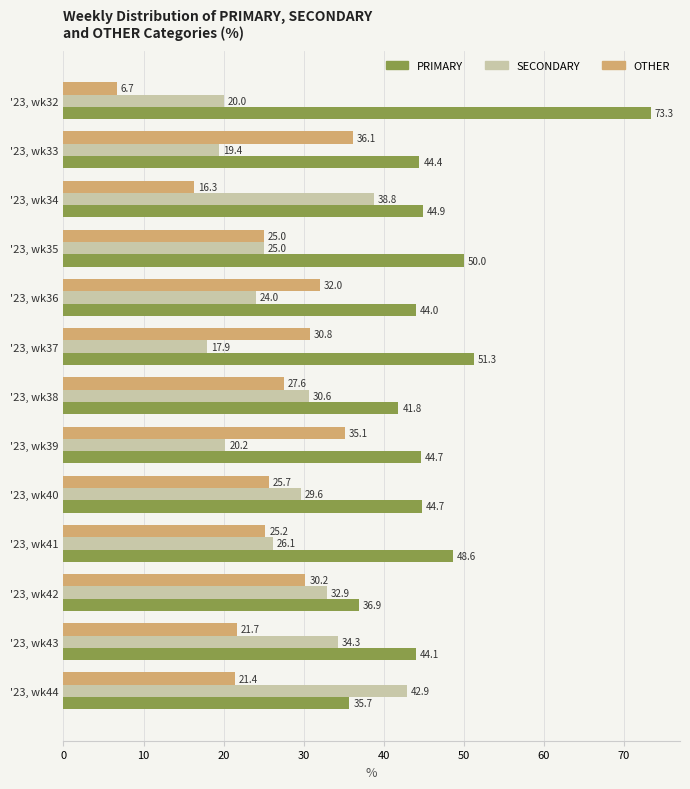

Which series has the widest spread of values?

PRIMARY